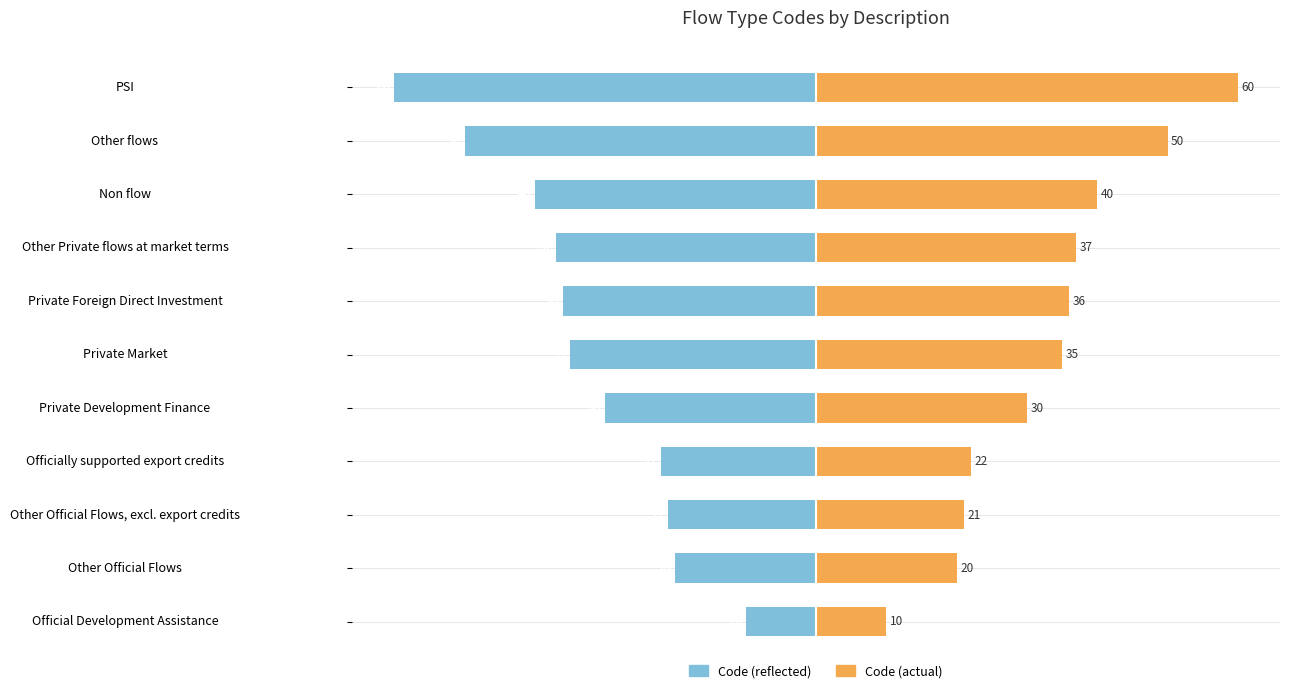

The value of Code (left axis) at PSI is -22. True or false?

False